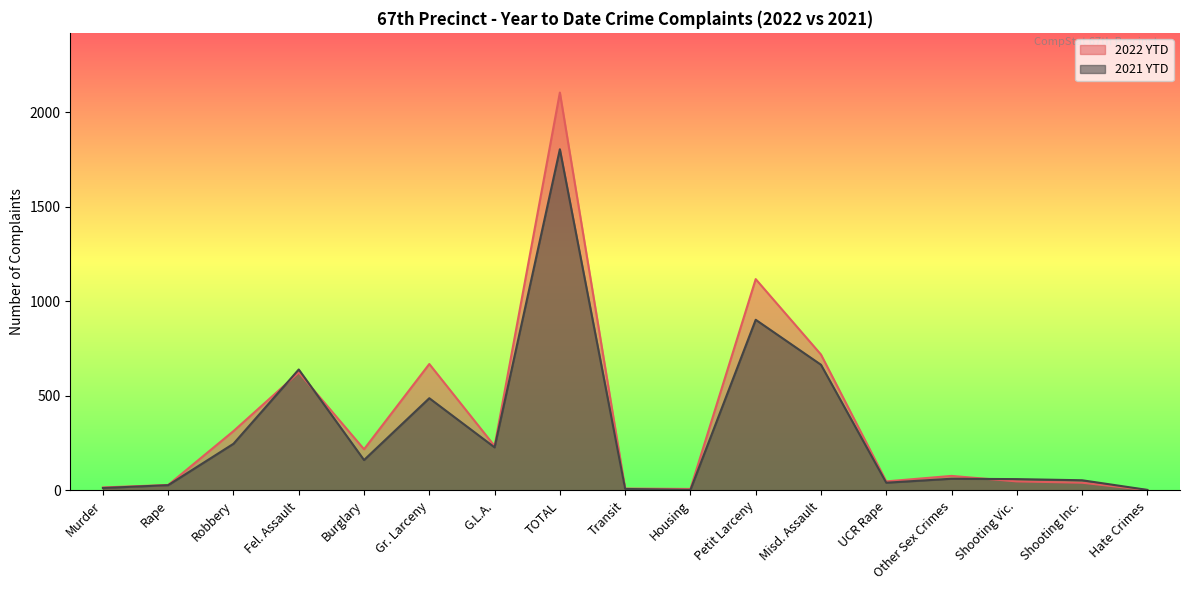

What is the label of the 6th point from the left?

Gr. Larceny